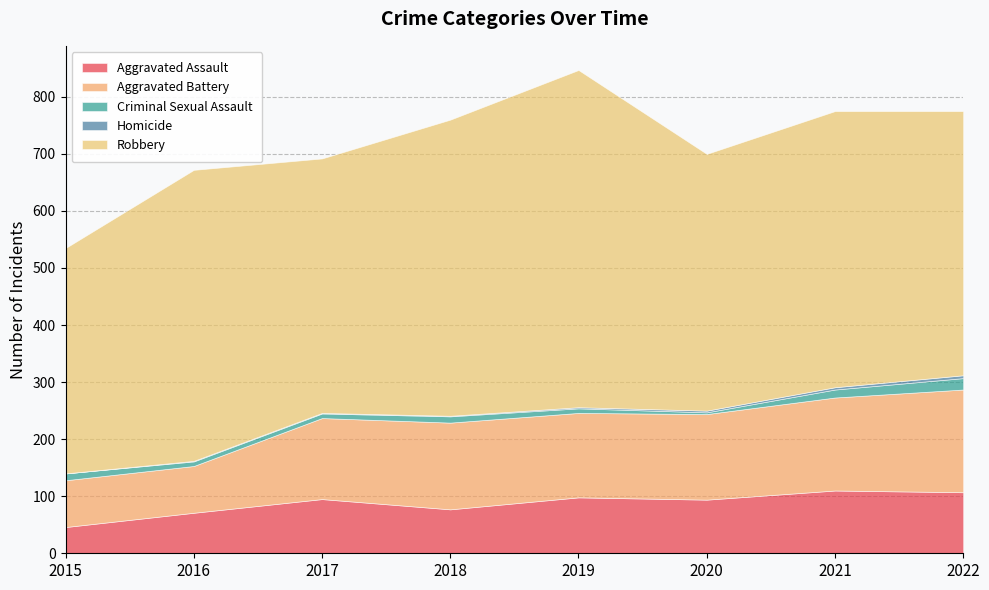

Which series has the widest spread of values?

Robbery